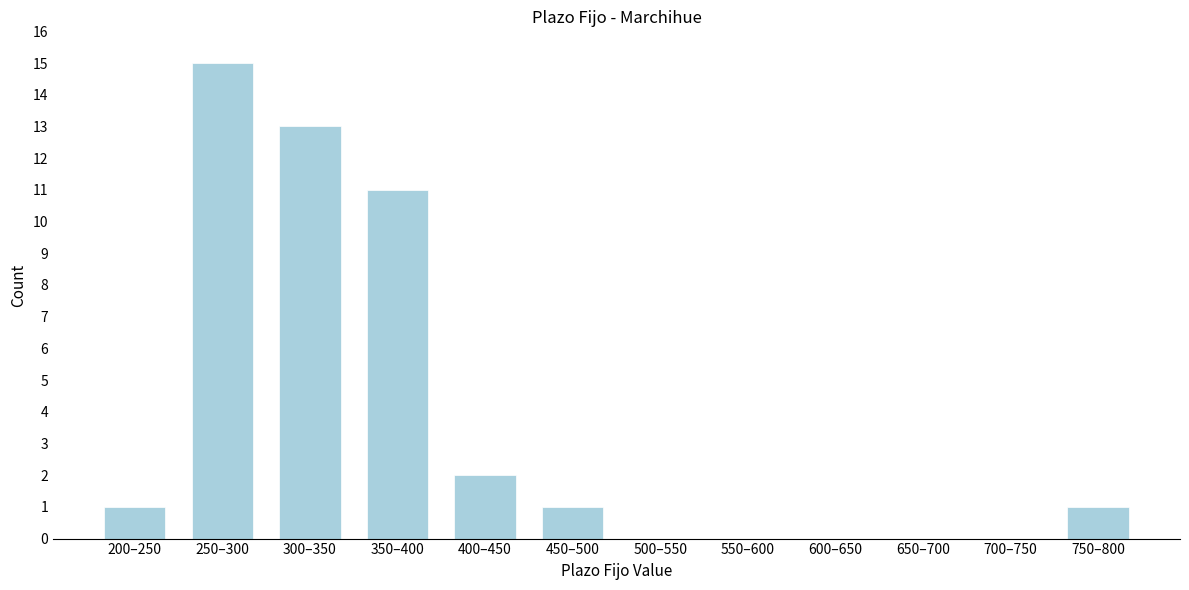

Reading left to right, what are all the values shown in this chart?

200–250=1	250–300=15	300–350=13	350–400=11	400–450=2	450–500=1	500–550=0	550–600=0	600–650=0	650–700=0	700–750=0	750–800=1